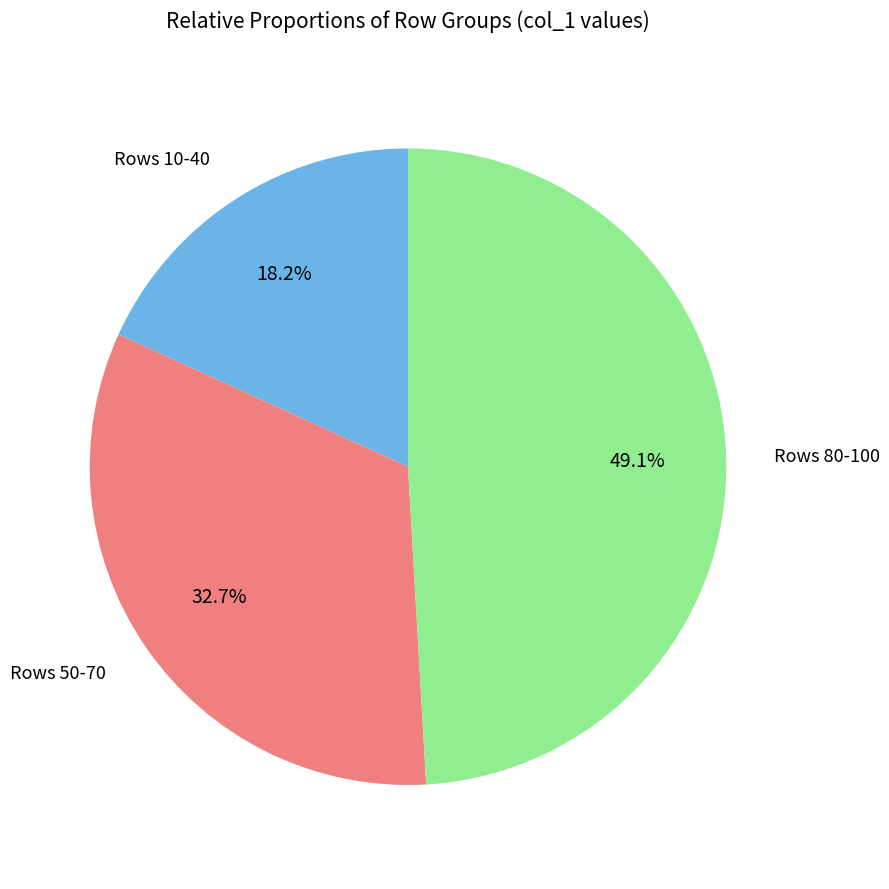

Rank the categories by value from lowest to highest.

Rows 10-40, Rows 50-70, Rows 80-100